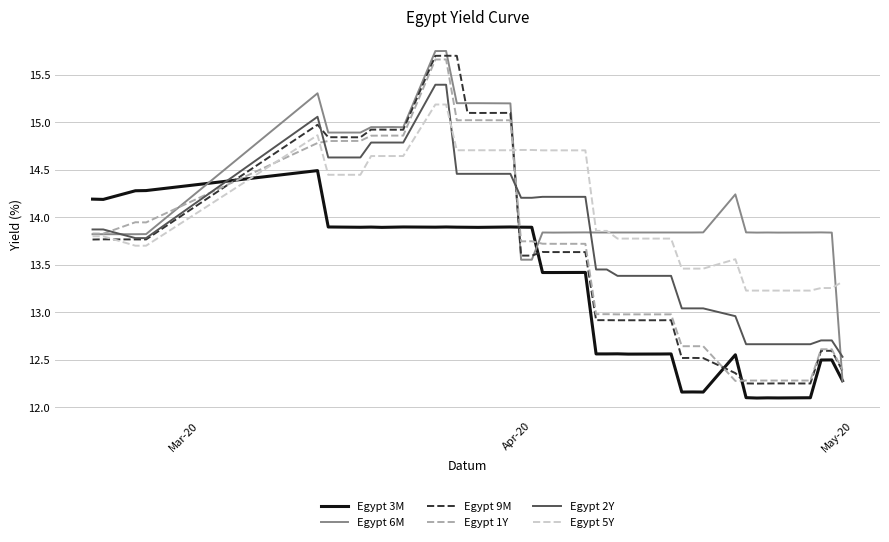

True or false: Egypt 1Y and Egypt 3M cross at least once.

True